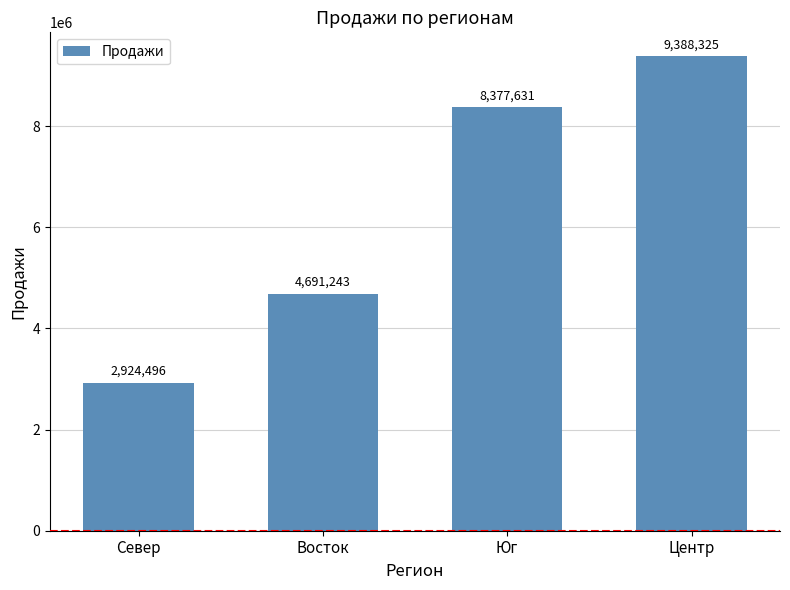

Count the number of categories in the chart.

4